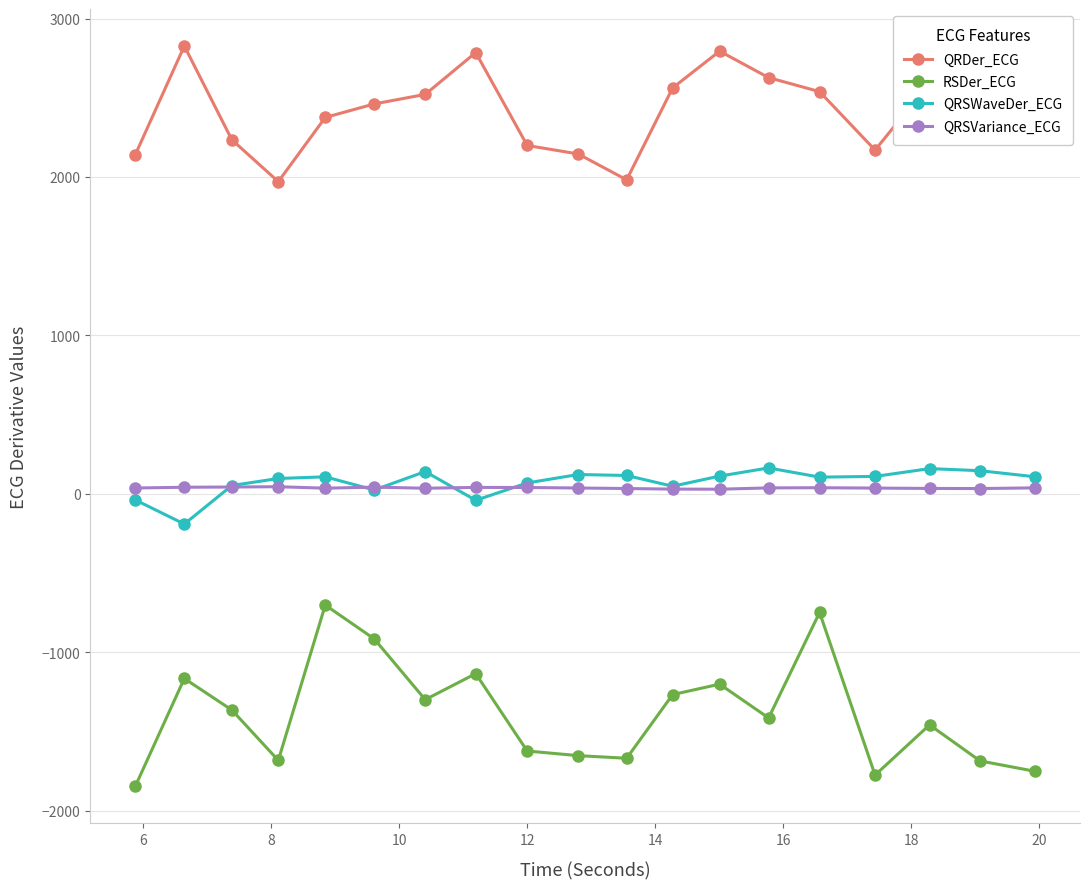

What is the value of the RSDer_ECG point at the 16th from the left?

-1775.2